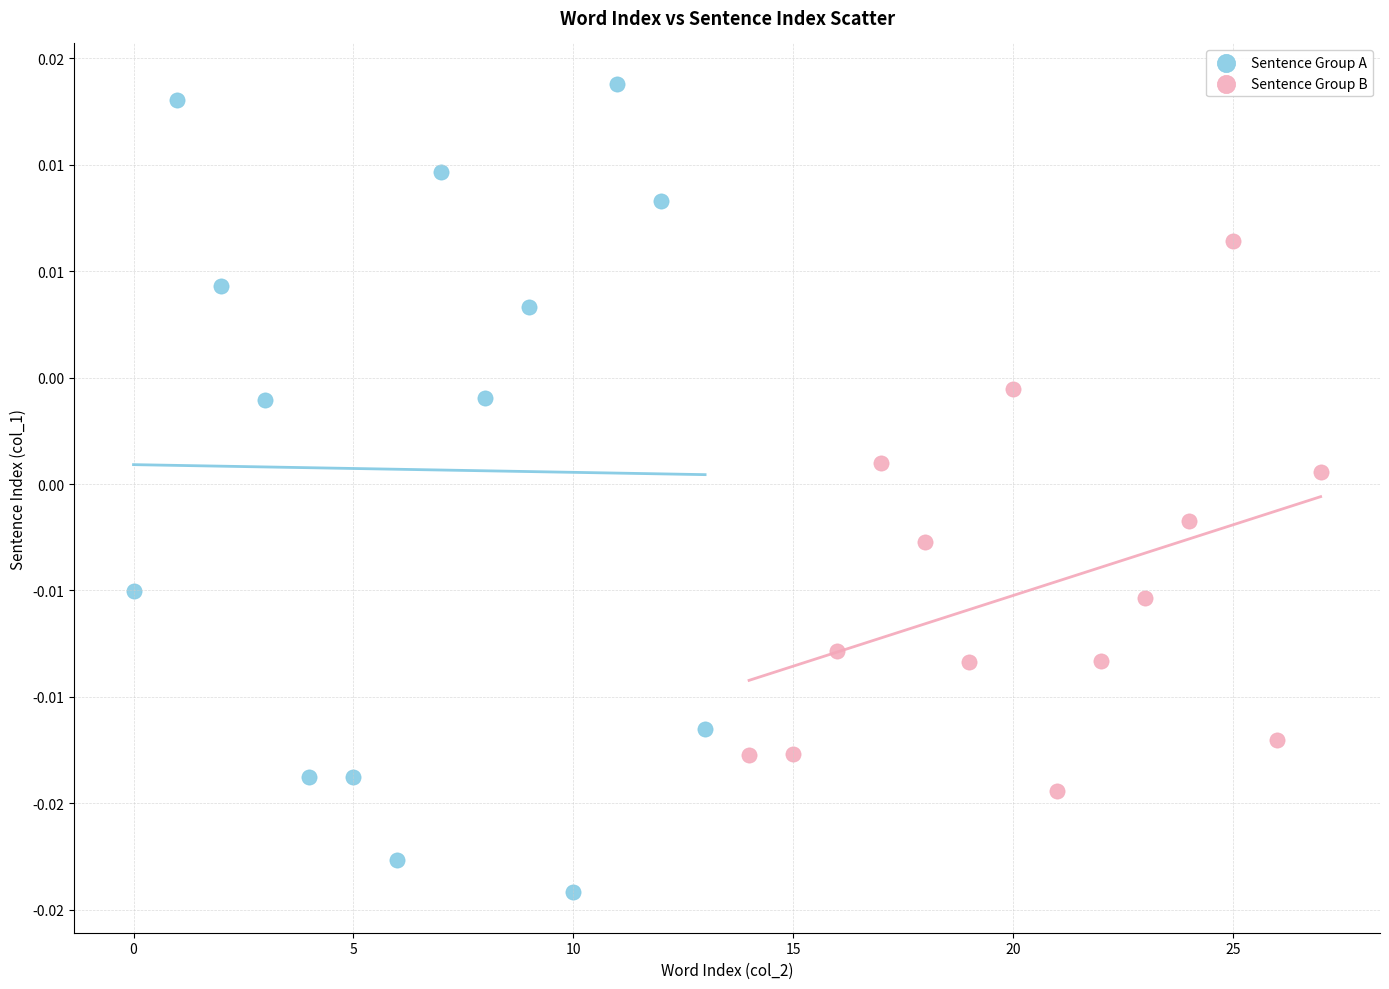

What are all the series names shown in the legend?

Sentence Group A, Sentence Group B